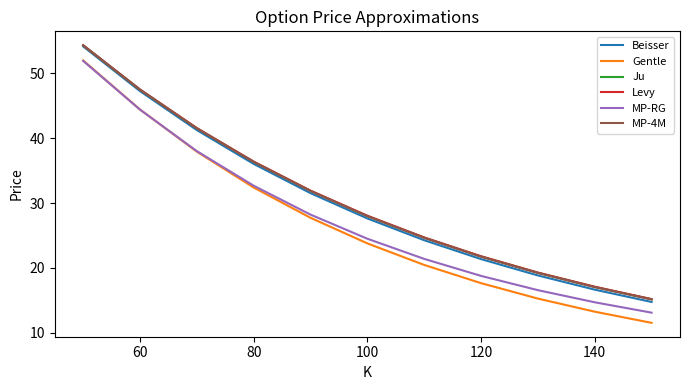

True or false: Levy has more than 0 points higher than both neighbors.

False